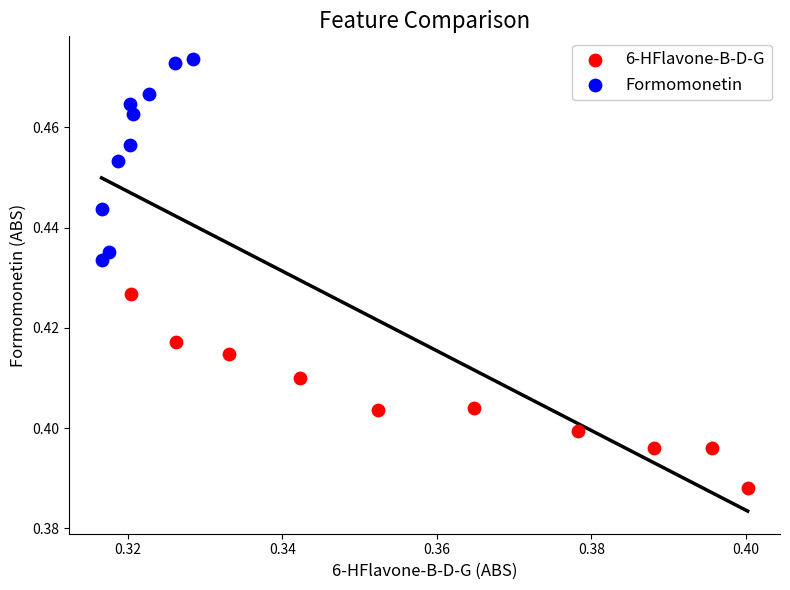

Which series reaches the maximum Y coordinate?

Formomonetin